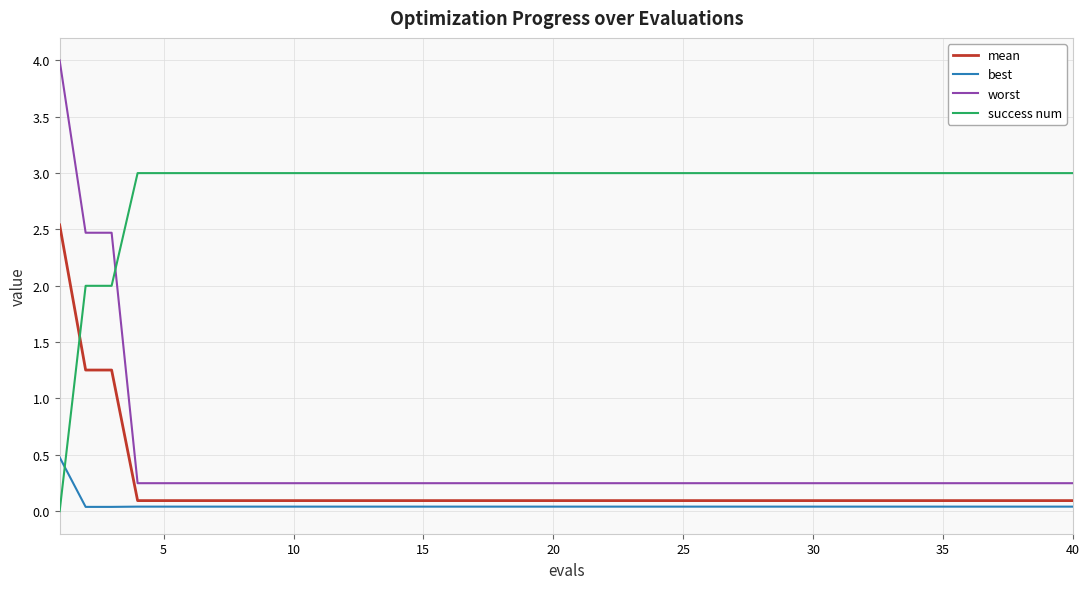

What is the greatest value displayed?

4.0